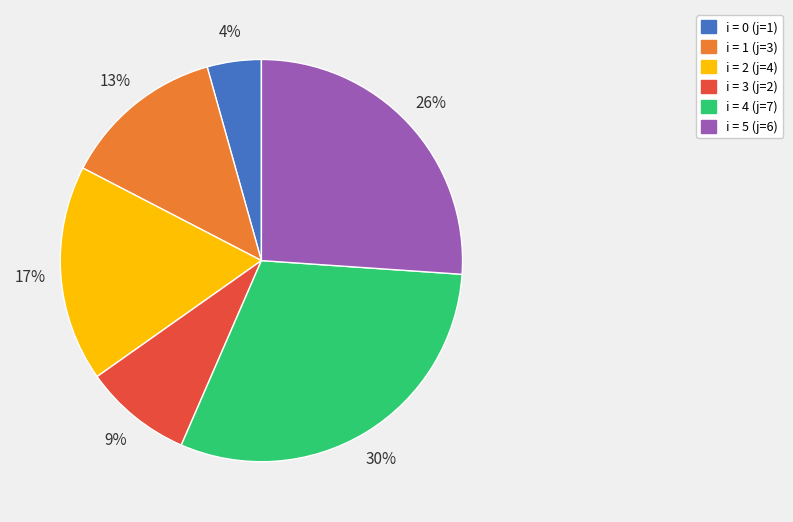

To the nearest percent, what portion does i = 0 (j=1) represent?

4%